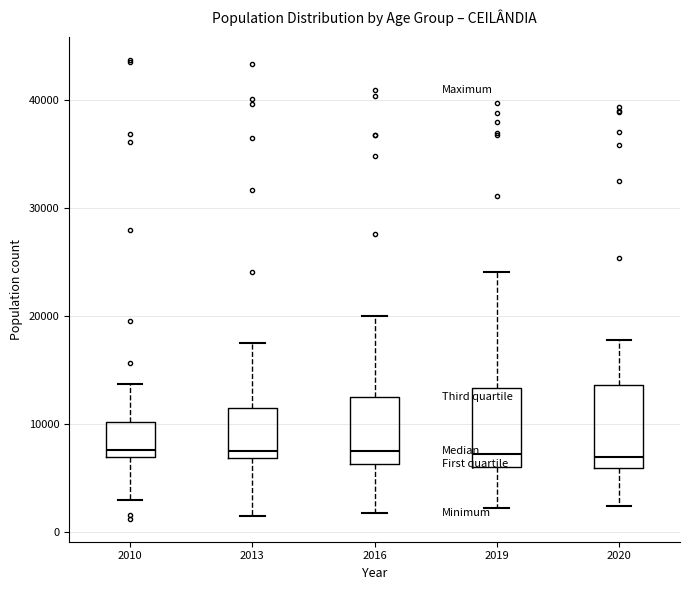

Reading left to right, read every box against the y-axis: the position of its median line, the range the box covers, and the ends of its whiskers. The values are not printed on the chart, so give them approximately, as read against the axis.

2010: median 8000, box 7000 to 10000, whiskers 3000 to 14000
2013: median 7000 (just above the box's lower edge), box 7000 to 11000, whiskers 1000 to 18000
2016: median 8000, box 6000 to 12000, whiskers 2000 to 20000
2019: median 7000, box 6000 to 13000, whiskers 2000 to 24000
2020: median 7000, box 6000 to 14000, whiskers 2000 to 18000